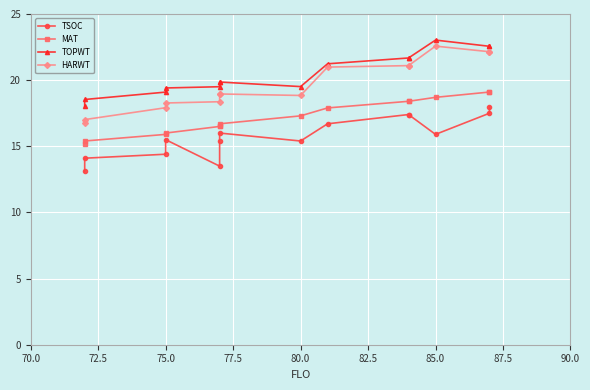

What is the maximum value shown in the chart?

23.0